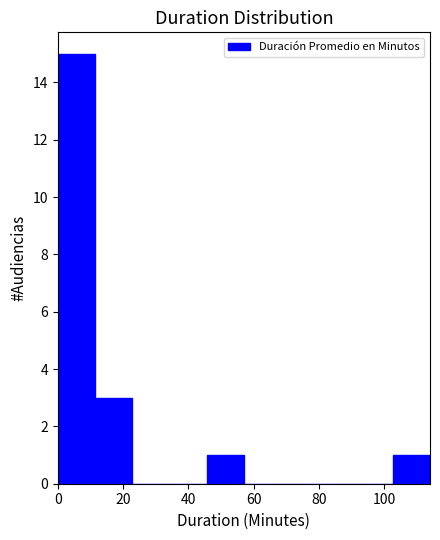

Reading left to right, list every bar in this chart as the range it spans on the x-axis followed by its height. Neither the bar edges nor the heights are printed on the chart, so give them approximately, as read against the axes.

0.0 to 11.4: 15
11.4 to 22.8: 3
22.8 to 34.2: 0
34.2 to 45.6: 0
45.6 to 57.0: 1
57.0 to 68.4: 0
68.4 to 79.8: 0
79.8 to 91.2: 0
91.2 to 102.6: 0
102.6 to 114.0: 1